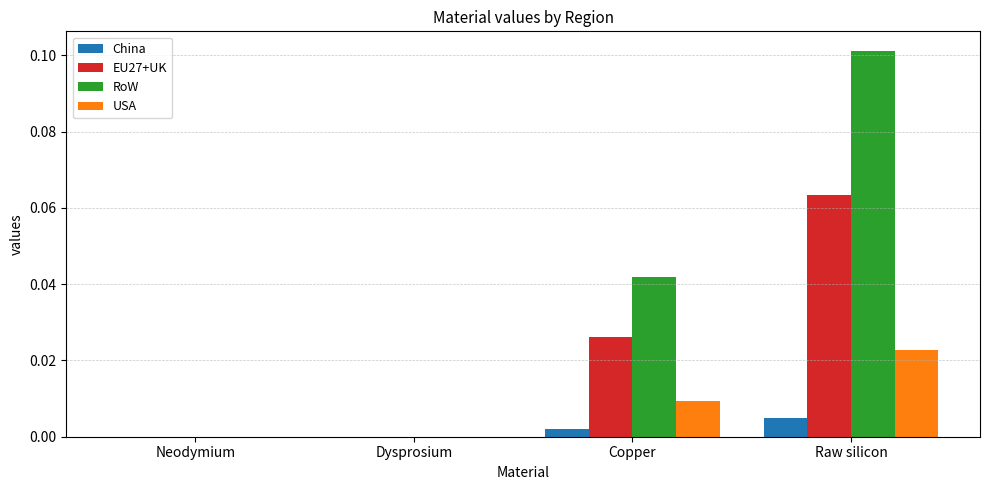

Count the USA values in the range 0 to 1.

4